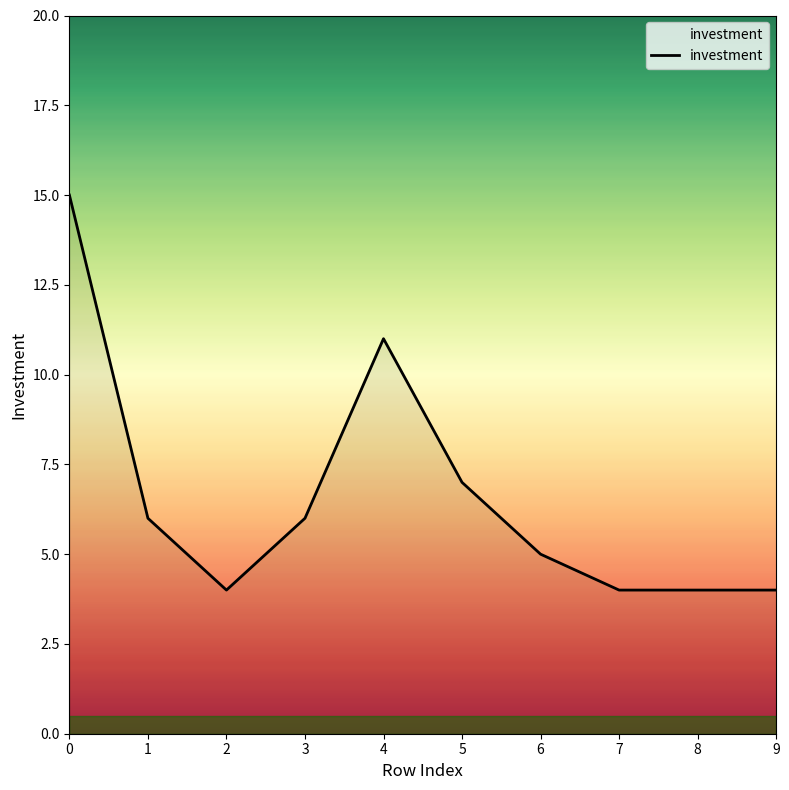

What is the ratio of the value at 9 to the value at 0?

0.3